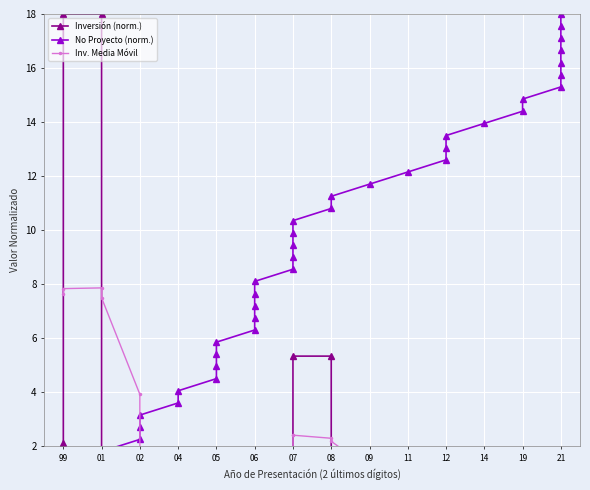

What are all the series names shown in the legend?

Inversión (norm.), No Proyecto (norm.), Inv. Media Móvil